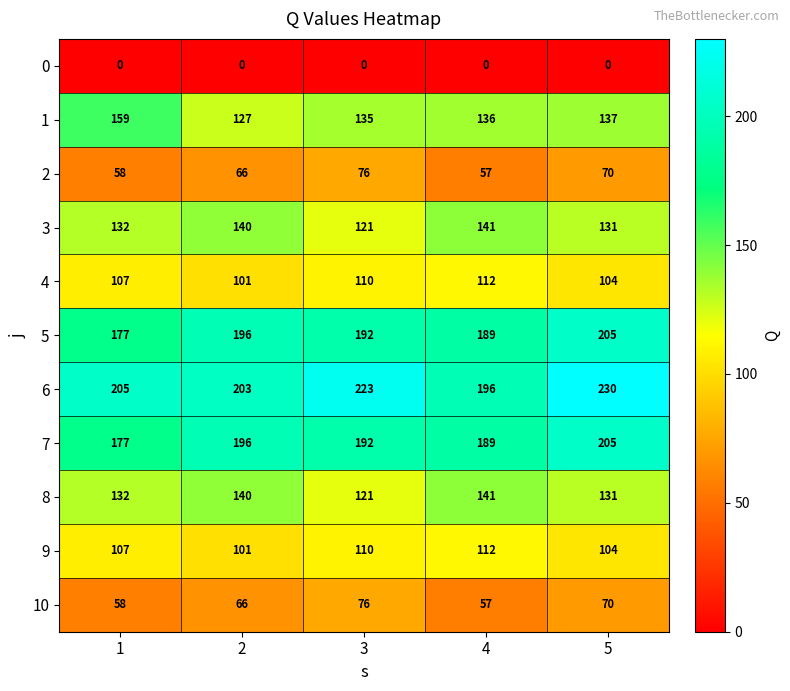

What is the sum of the 9 values at 1 and 2?

208